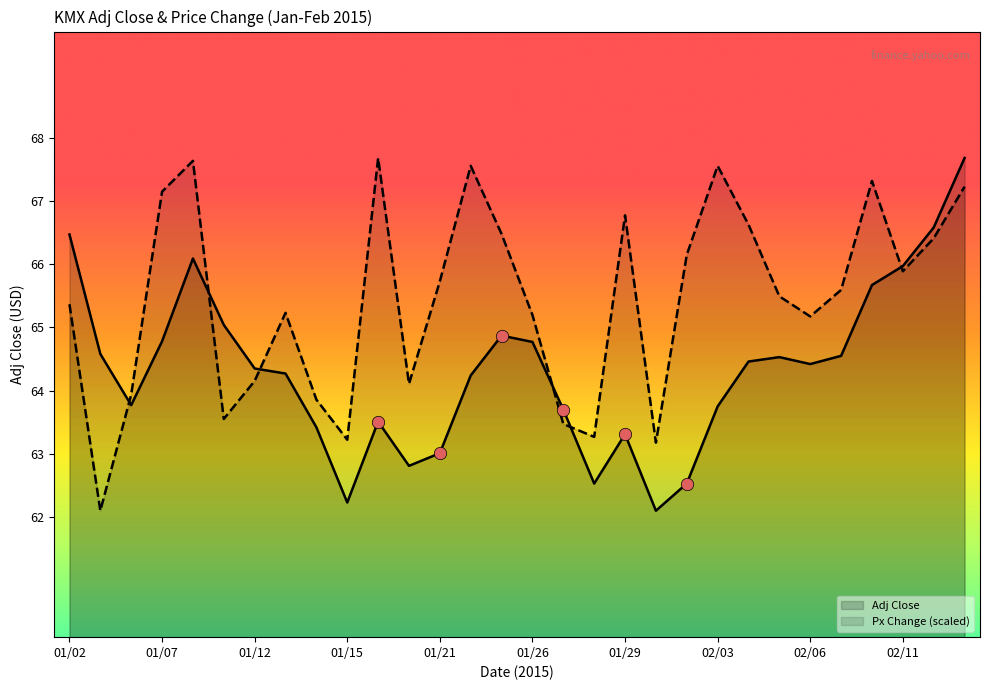

Which series contains the highest Y value?

Adj Close